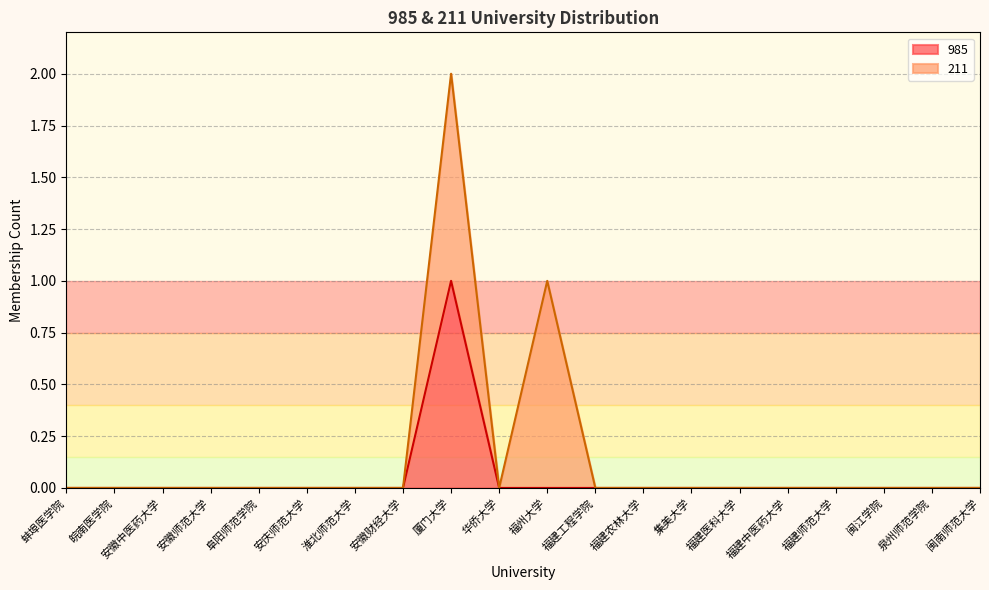

Rank the categories by value from lowest to highest.

蚌埠医学院, 皖南医学院, 安徽中医药大学, 安徽师范大学, 阜阳师范学院, 安庆师范大学, 淮北师范大学, 安徽财经大学, 华侨大学, 福州大学, 福建工程学院, 福建农林大学, 集美大学, 福建医科大学, 福建中医药大学, 福建师范大学, 闽江学院, 泉州师范学院, 闽南师范大学, 厦门大学